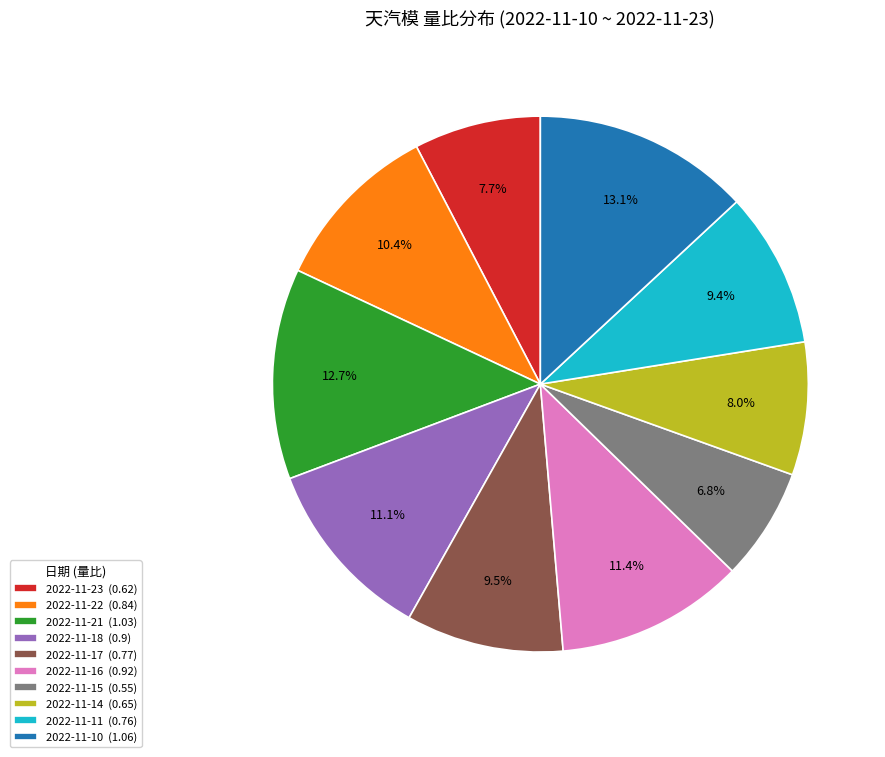

To the nearest percent, what is the difference between the 2022-11-16 and 2022-11-11 slice percentages?

2%